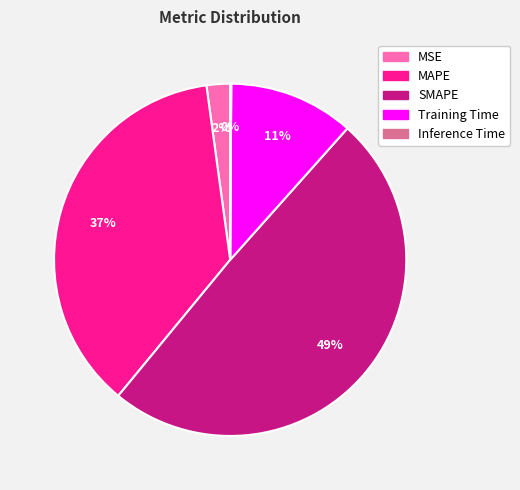

Is SMAPE the majority of the pie?

No